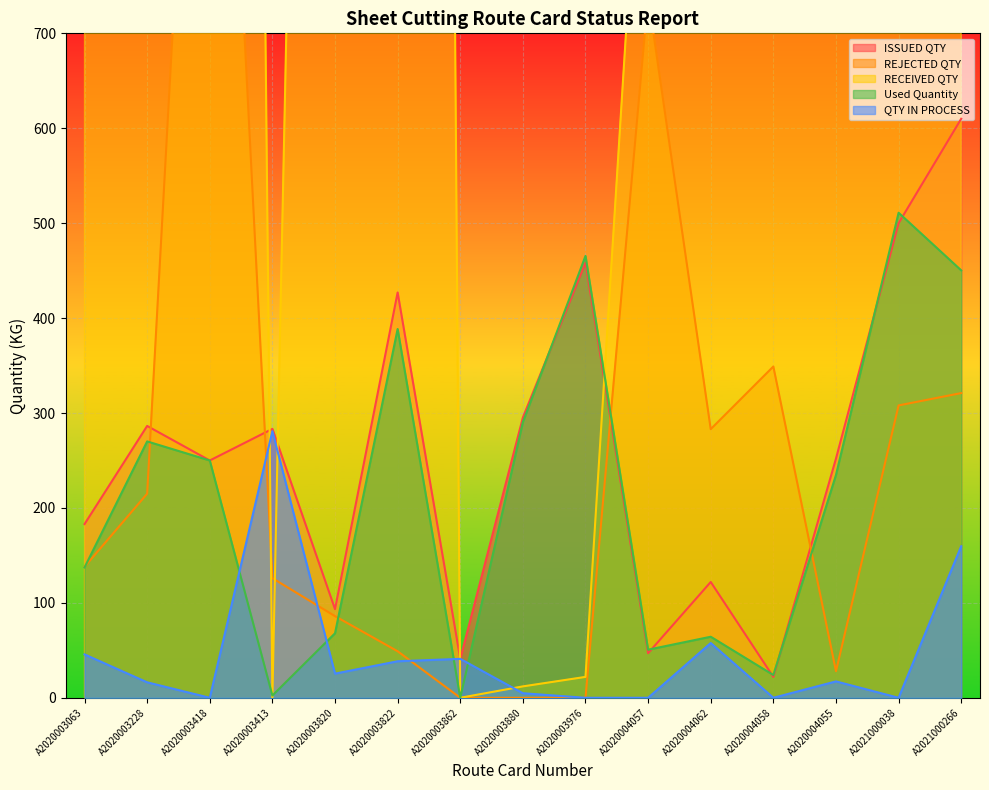

Reading left to right, transcribe all the data shown in this chart.

ISSUED QTY: A2020003063=183.0	A2020003228=286.4	A2020003418=250.0	A2020003413=283.3	A2020003820=93.4	A2020003822=427.0	A2020003862=41.0	A2020003880=295.2	A2020003976=458.5	A2020004057=47.0	A2020004062=122.0	A2020004058=22.0	A2020004055=252.0	A2021000038=500.0	A2021000266=610.0
REJECTED QTY: A2020003063=138.0	A2020003228=215.0	A2020003418=1411.0	A2020003413=126.0	A2020003820=86.0	A2020003822=49.0	A2020003862=0.0	A2020003880=0.0	A2020003976=0.0	A2020004057=739.0	A2020004062=283.0	A2020004058=349.0	A2020004055=28.0	A2021000038=308.0	A2021000266=321.0
RECEIVED QTY: A2020003063=6400.0	A2020003228=14000.0	A2020003418=6329.0	A2020003413=0.0	A2020003820=3150.0	A2020003822=8560.0	A2020003862=0.0	A2020003880=12.0	A2020003976=22.0	A2020004057=1071.0	A2020004062=3500.0	A2020004058=3519.0	A2020004055=2310.0	A2021000038=7320.0	A2021000266=10900.0
Used Quantity: A2020003063=137.3	A2020003228=270.1	A2020003418=250.0	A2020003413=2.4	A2020003820=68.0	A2020003822=388.5	A2020003862=0.0	A2020003880=290.4	A2020003976=465.5	A2020004057=50.7	A2020004062=64.3	A2020004058=24.0	A2020004055=234.7	A2021000038=511.0	A2021000266=450.3
QTY IN PROCESS: A2020003063=45.7	A2020003228=16.3	A2020003418=0.0	A2020003413=280.9	A2020003820=25.4	A2020003822=38.5	A2020003862=41.0	A2020003880=4.8	A2020003976=0.0	A2020004057=0.0	A2020004062=57.7	A2020004058=0.0	A2020004055=17.3	A2021000038=0.0	A2021000266=159.7